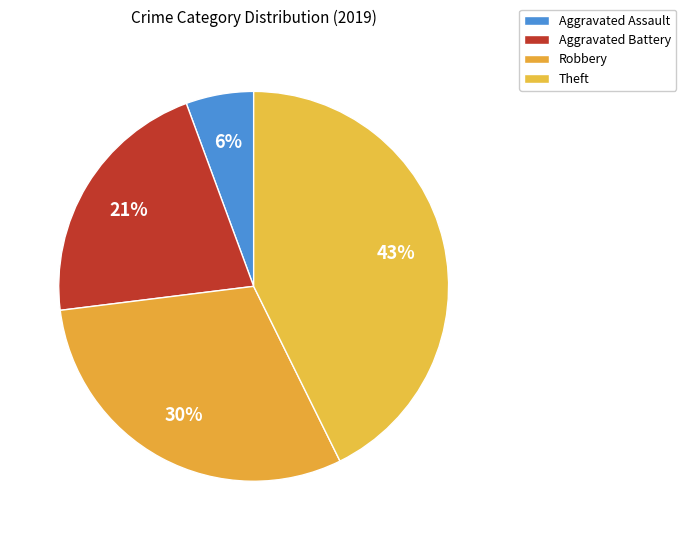

Which category has the biggest portion of the pie?

Theft